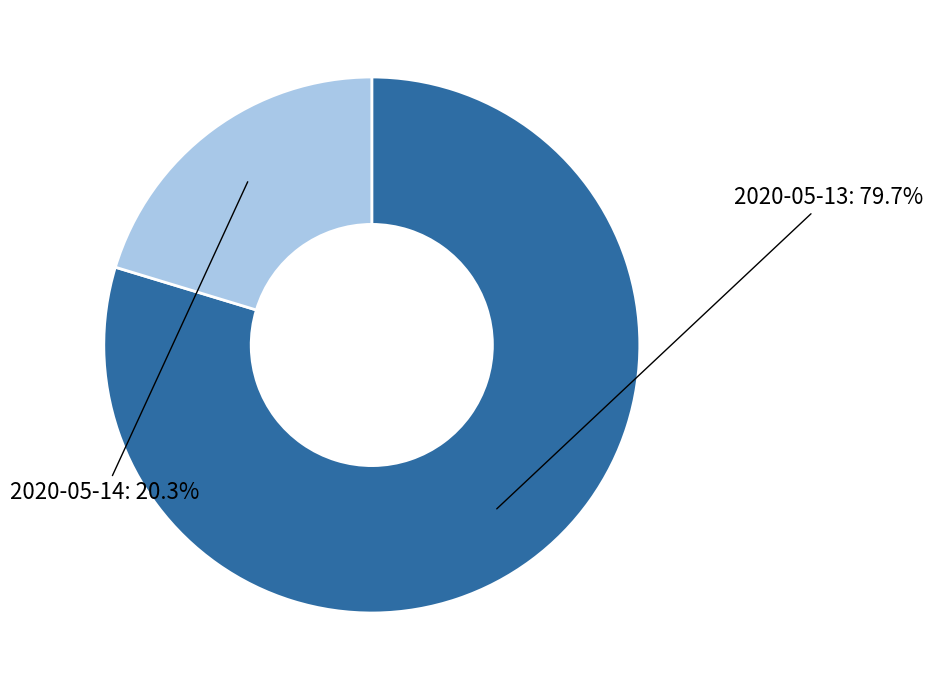

Does any single category account for the majority?

Yes